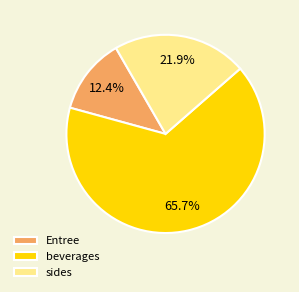

To the nearest percent, what is the difference between the largest and smallest slice percentages?

53%